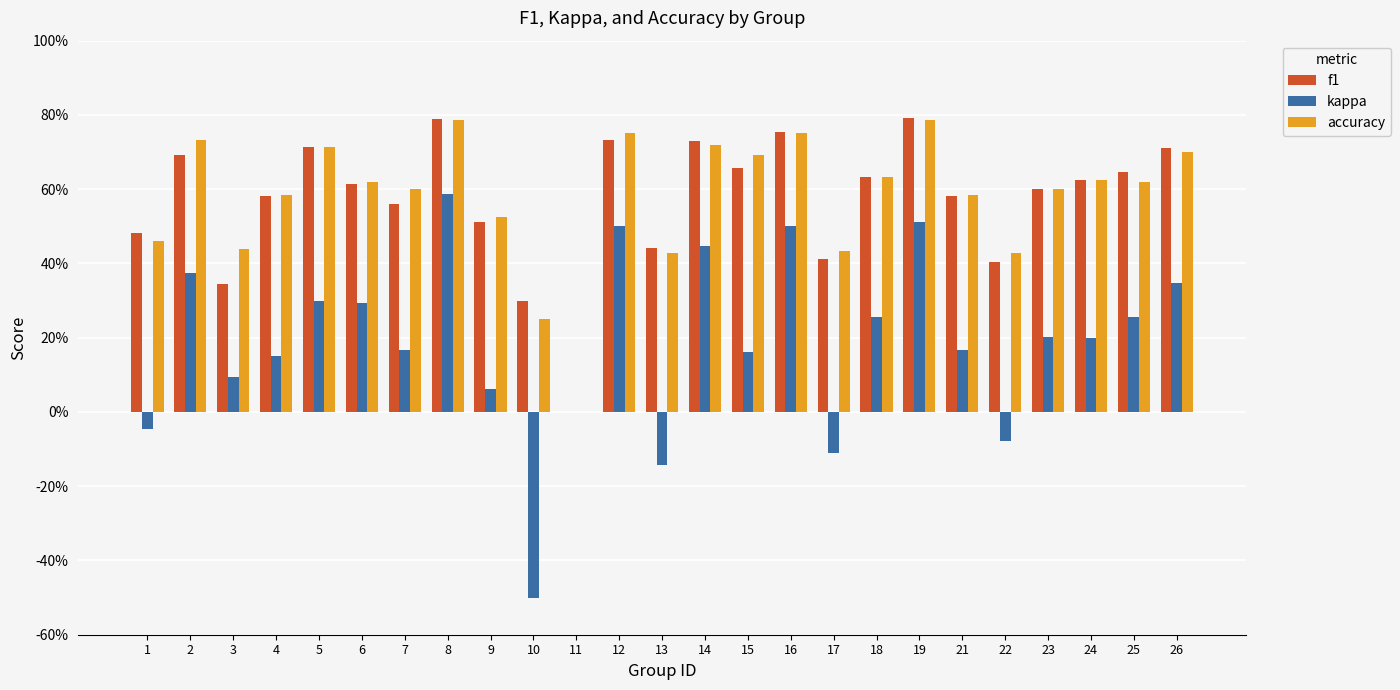

Are the bars horizontal?

No